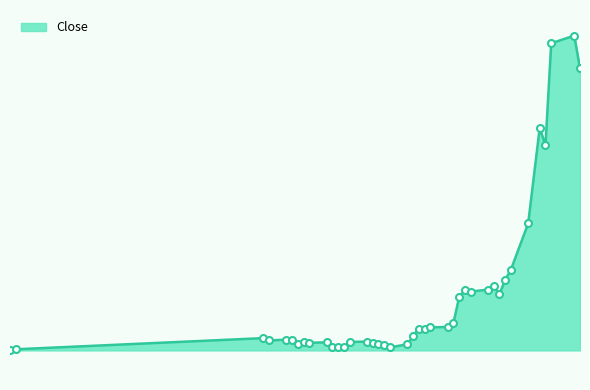

Rank the categories by value from highest to lowest.

2018-05-08, 2018-05-04, 2018-05-09, 2018-05-02, 2018-05-03, 2018-04-30, 2018-04-27, 2018-04-26, 2018-04-24, 2018-04-19, 2018-04-23, 2018-04-20, 2018-04-25, 2018-04-18, 2018-04-17, 2018-04-16, 2018-04-13, 2018-04-11, 2018-04-12, 2018-04-10, 2018-03-15, 2018-03-19, 2018-03-20, 2018-03-16, 2018-03-22, 2018-04-02, 2018-03-30, 2018-03-26, 2018-03-23, 2018-04-03, 2018-03-21, 2018-04-04, 2018-04-09, 2018-04-05, 2018-03-27, 2018-03-28, 2018-03-29, 2018-04-06, 2018-01-31, 2018-01-30